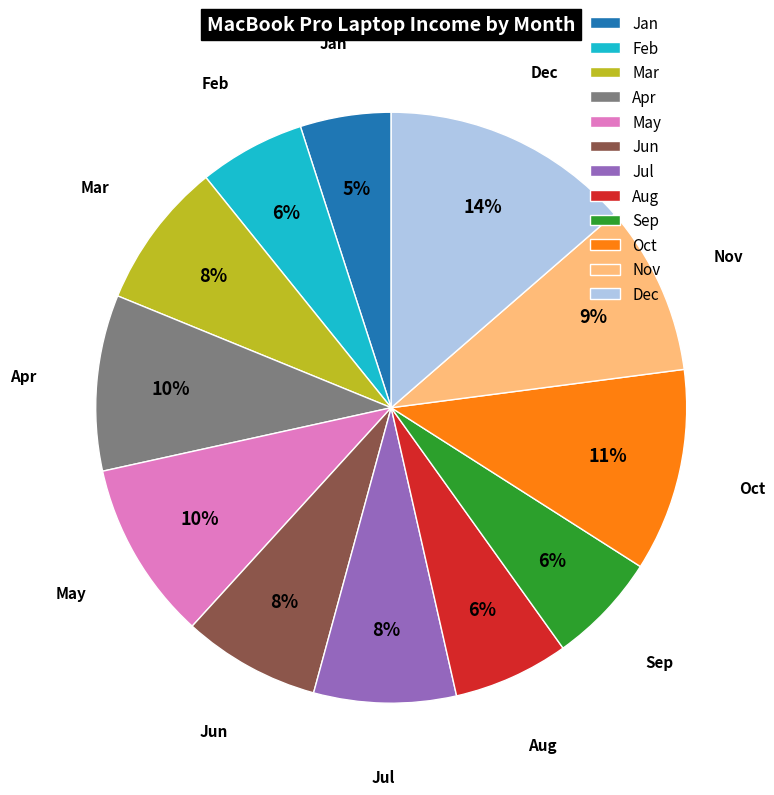

Which has a higher value, Oct or Sep?

Oct